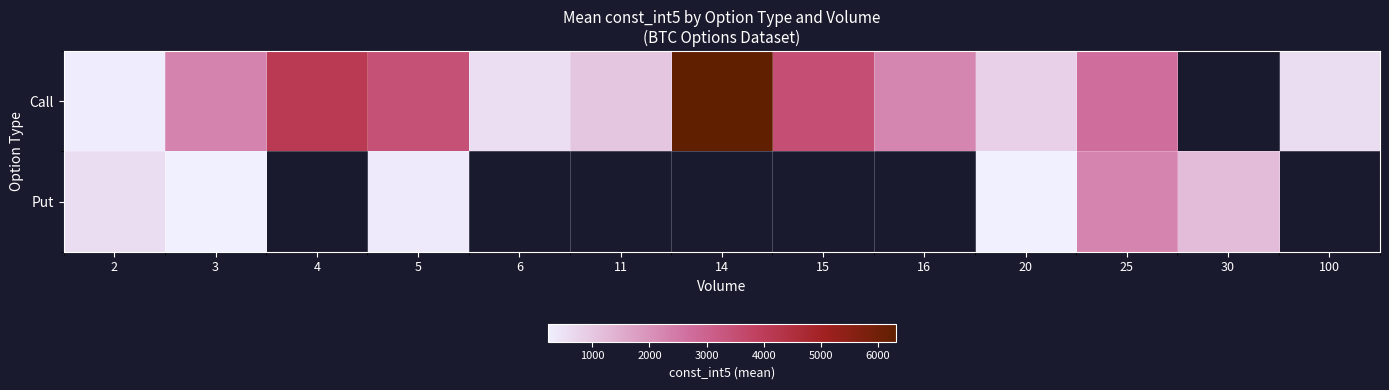

What is the maximum value for Put?

2282.8